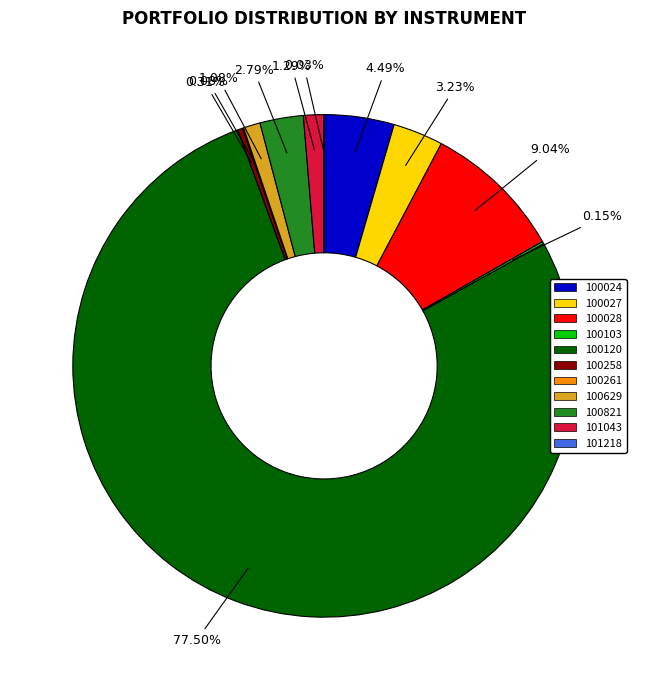

What percentage is the 100024 slice, to the nearest percent?

4%